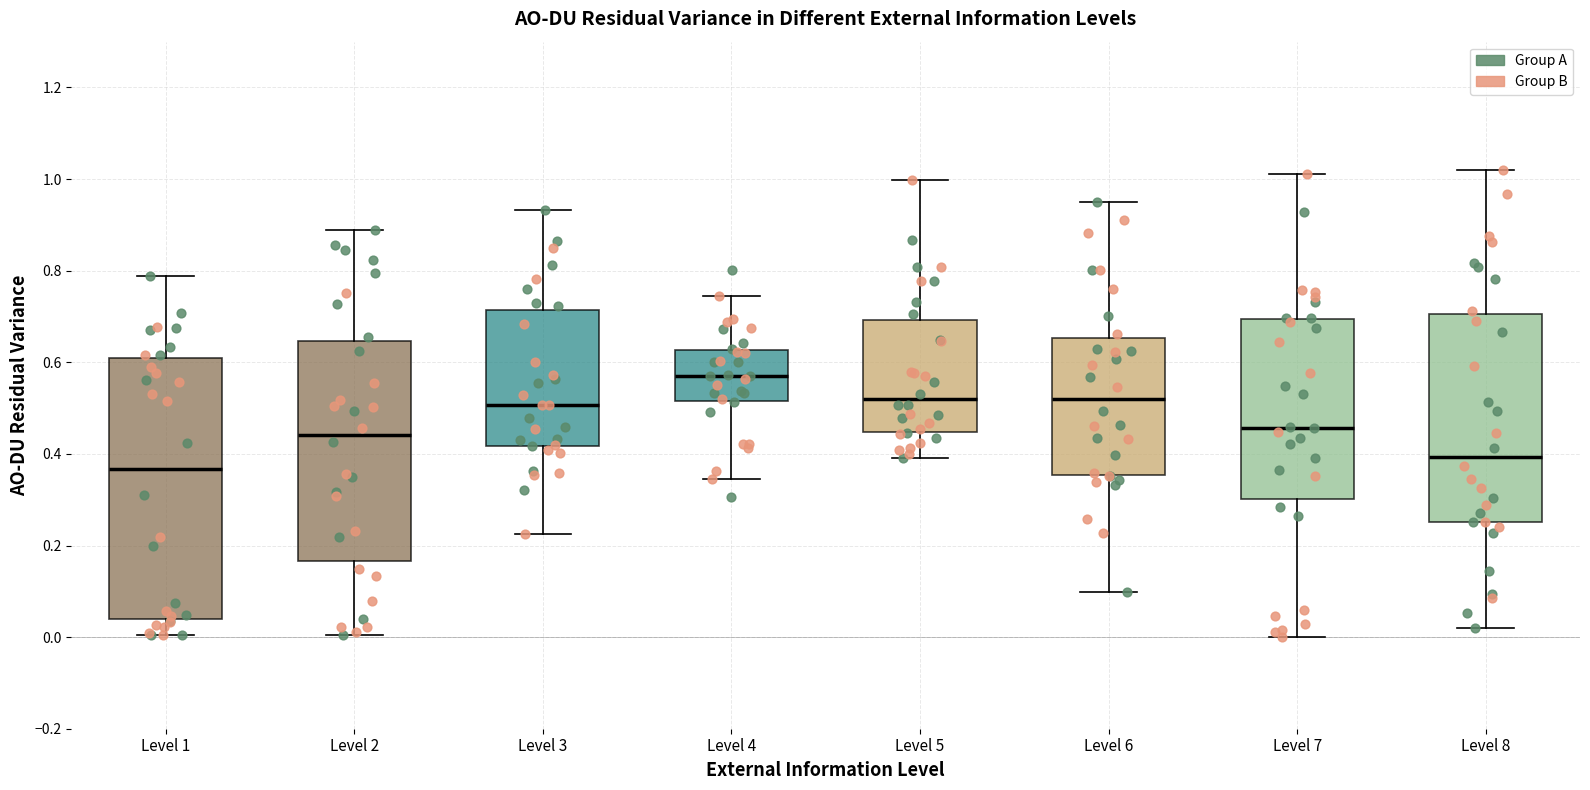

Which box is the tallest, from its lower edge to its upper edge?

Level 1